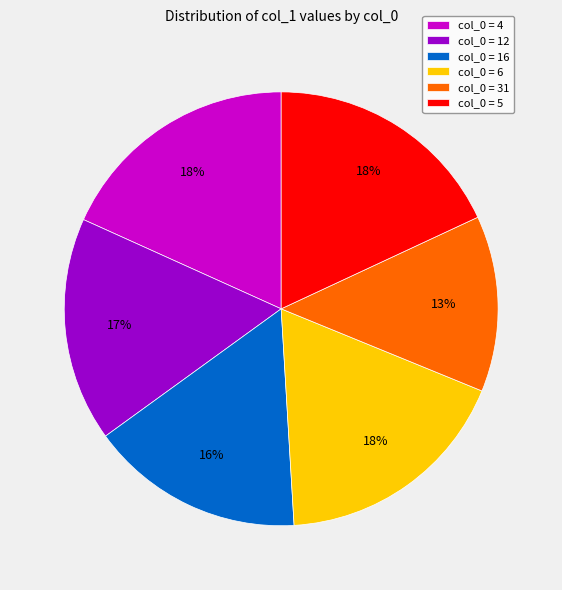

To the nearest percent, what is the combined percentage of col_0 = 5 and col_0 = 12?

35%